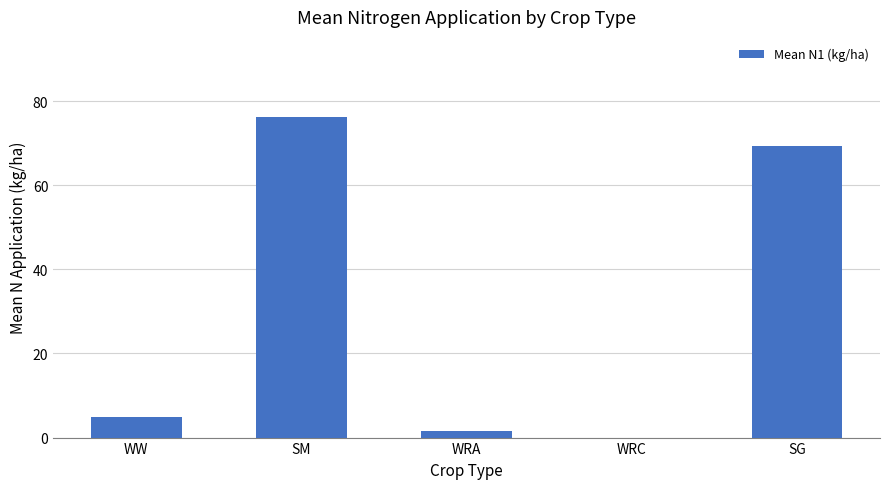

The chart shows a value of 119.7 at SG. True or false?

False